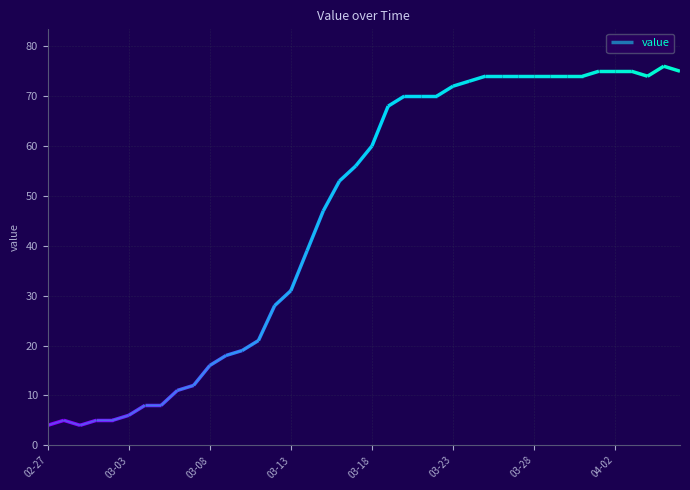

How many series are shown in this chart?

1